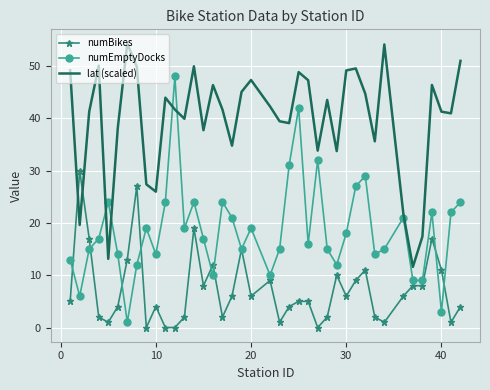

What is the maximum value shown in the chart?

54.3